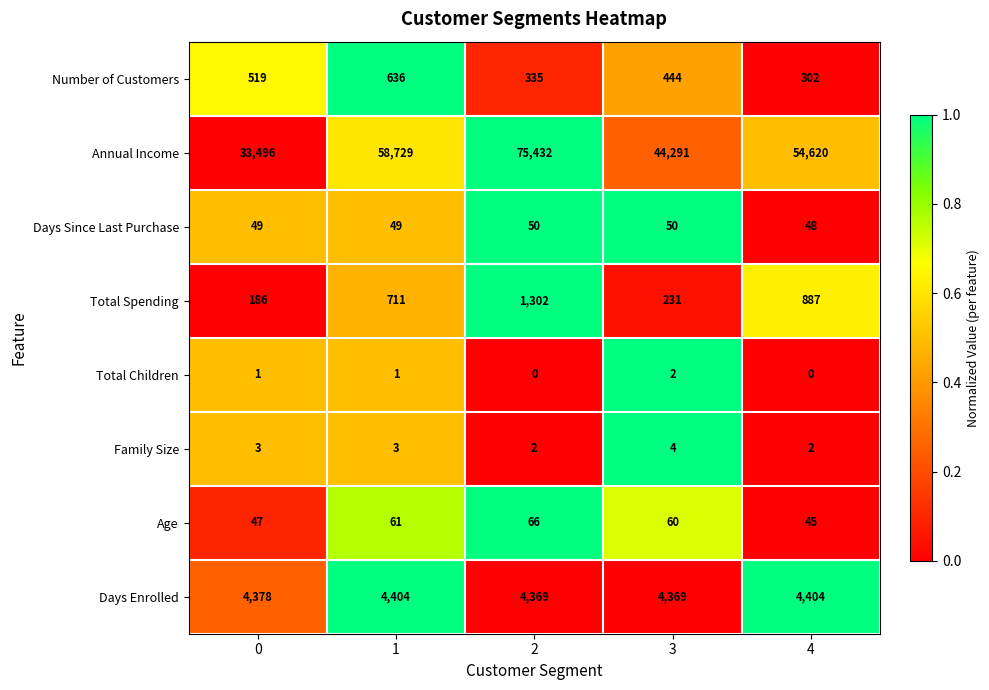

How many series are shown in this chart?

8